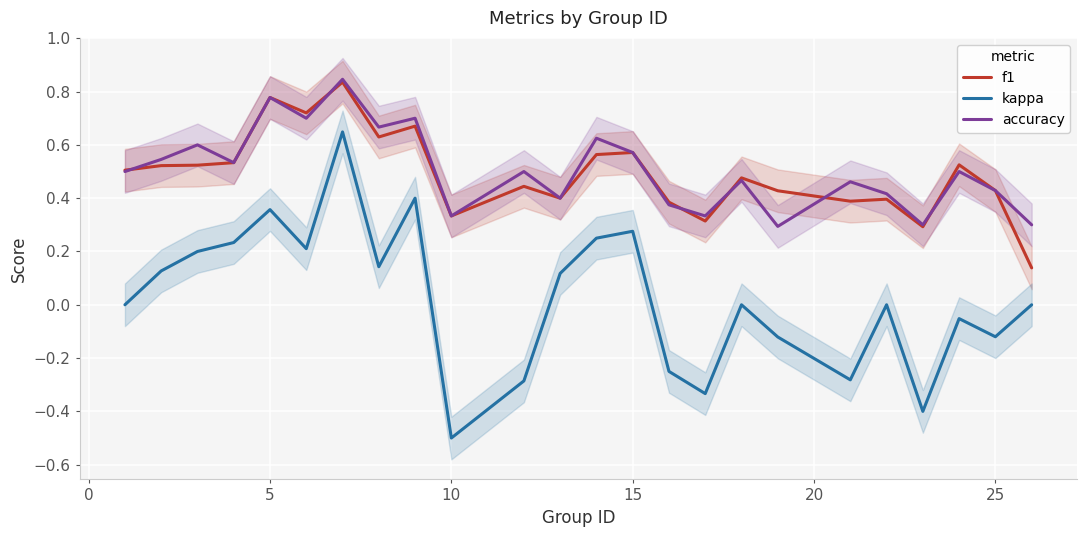

True or false: f1 has more than 0 interior local peaks.

True